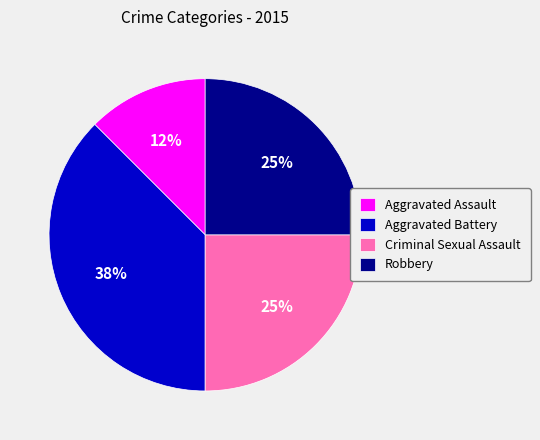

What percentage is the Criminal Sexual Assault slice, to the nearest percent?

25%